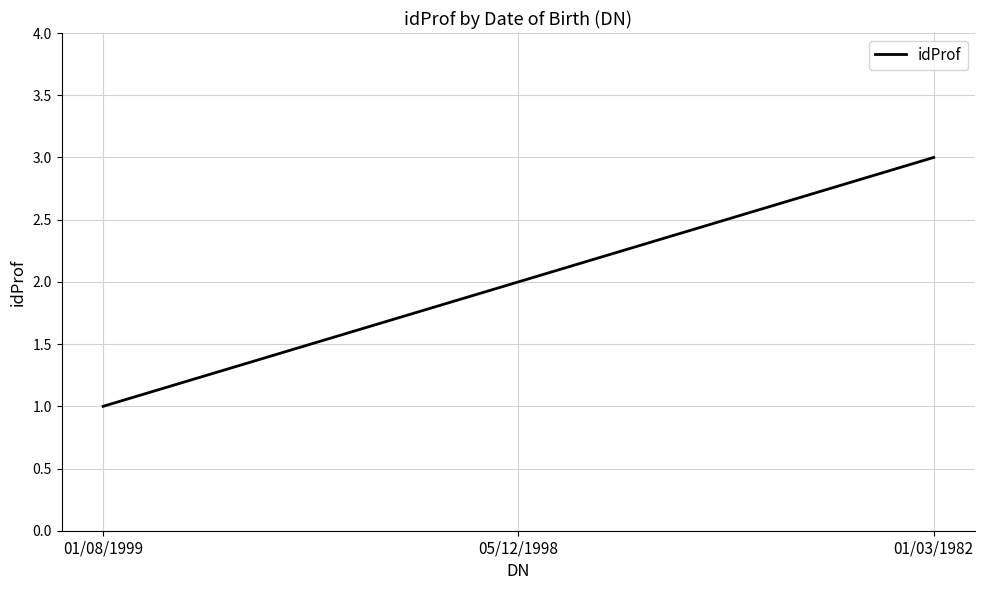

Which category has the highest value across all series?

01/03/1982